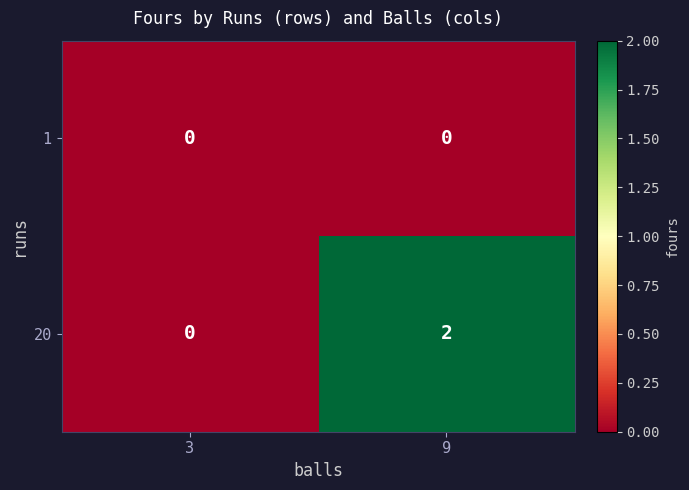

List the series in order of their peak value, lowest first.

1, 20